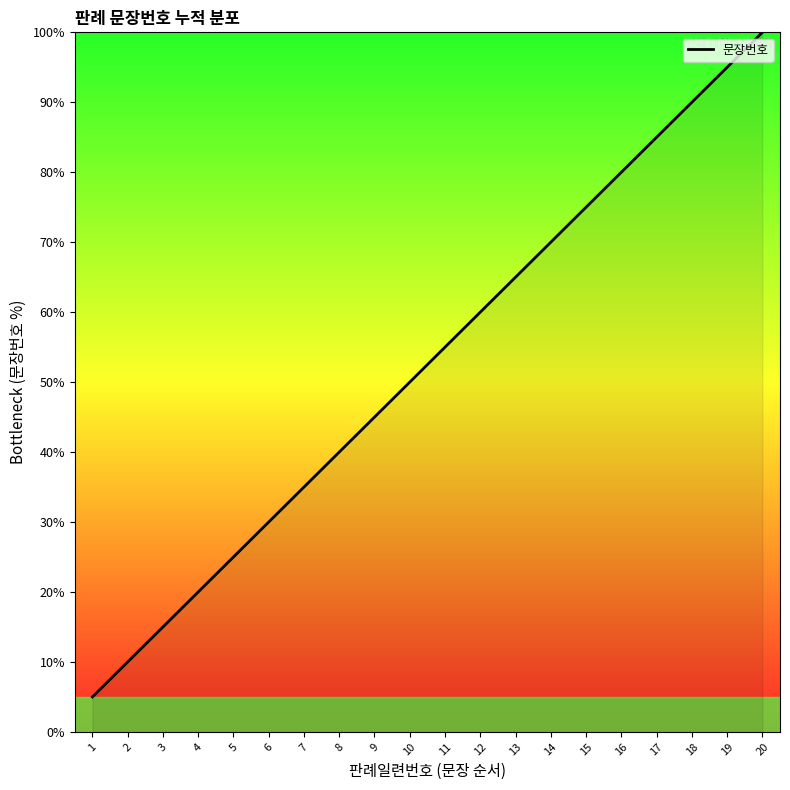

Does the chart have visible grid lines?

No